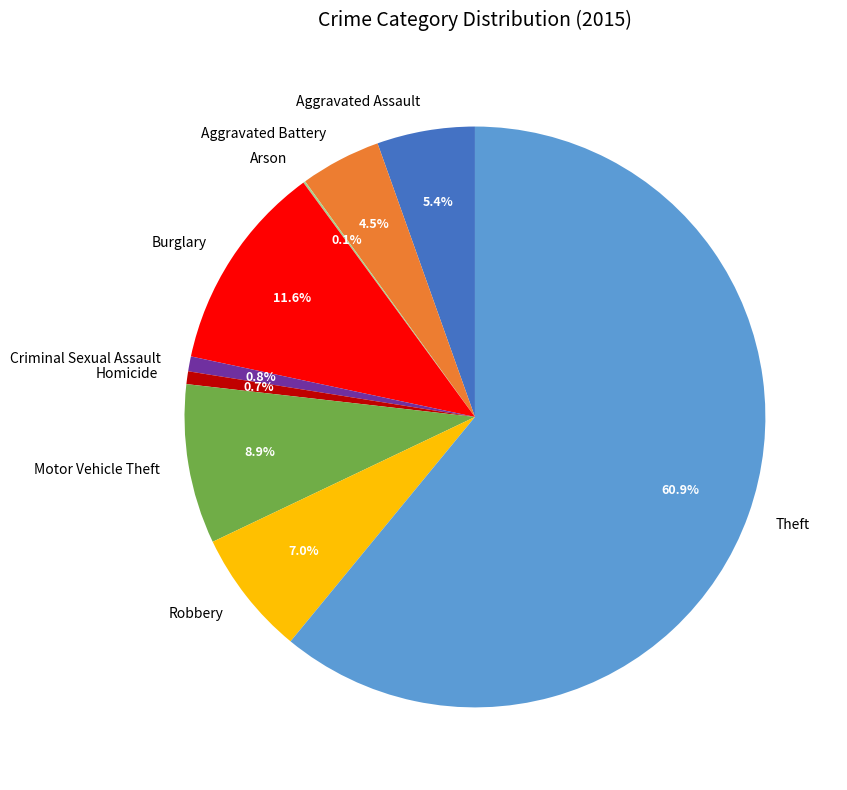

Which slice is the largest?

Theft